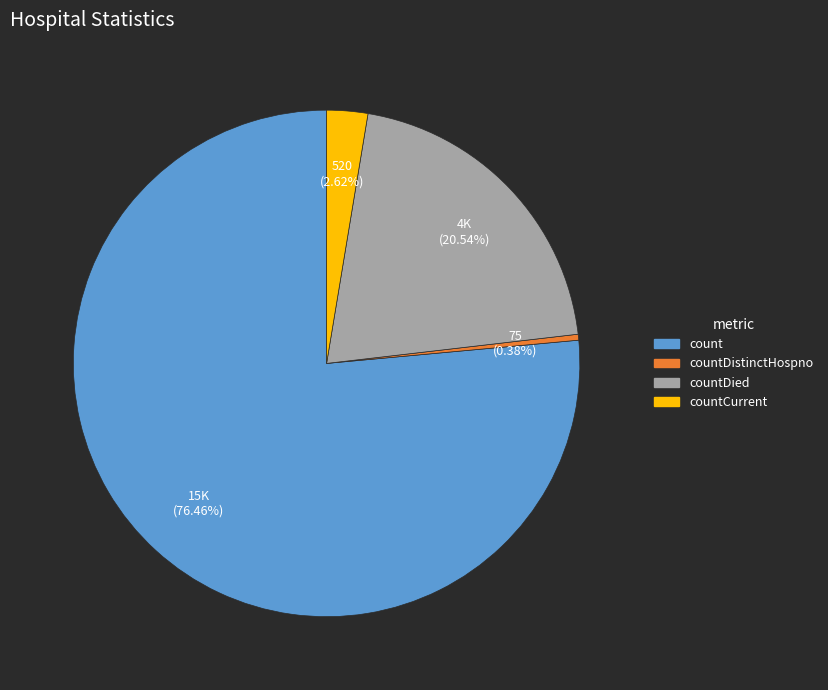

Is there a majority slice in this chart?

Yes